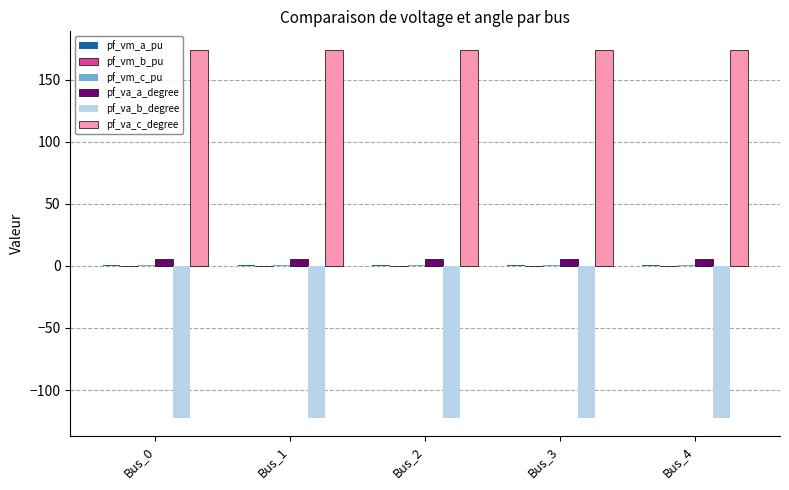

What is the maximum value shown in the chart?

174.2